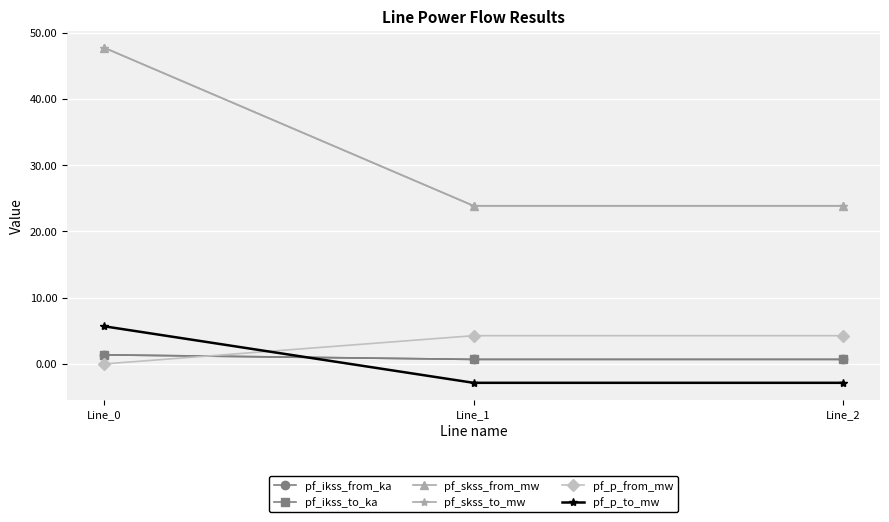

Between Line_1 and Line_0, which is larger?

Line_0